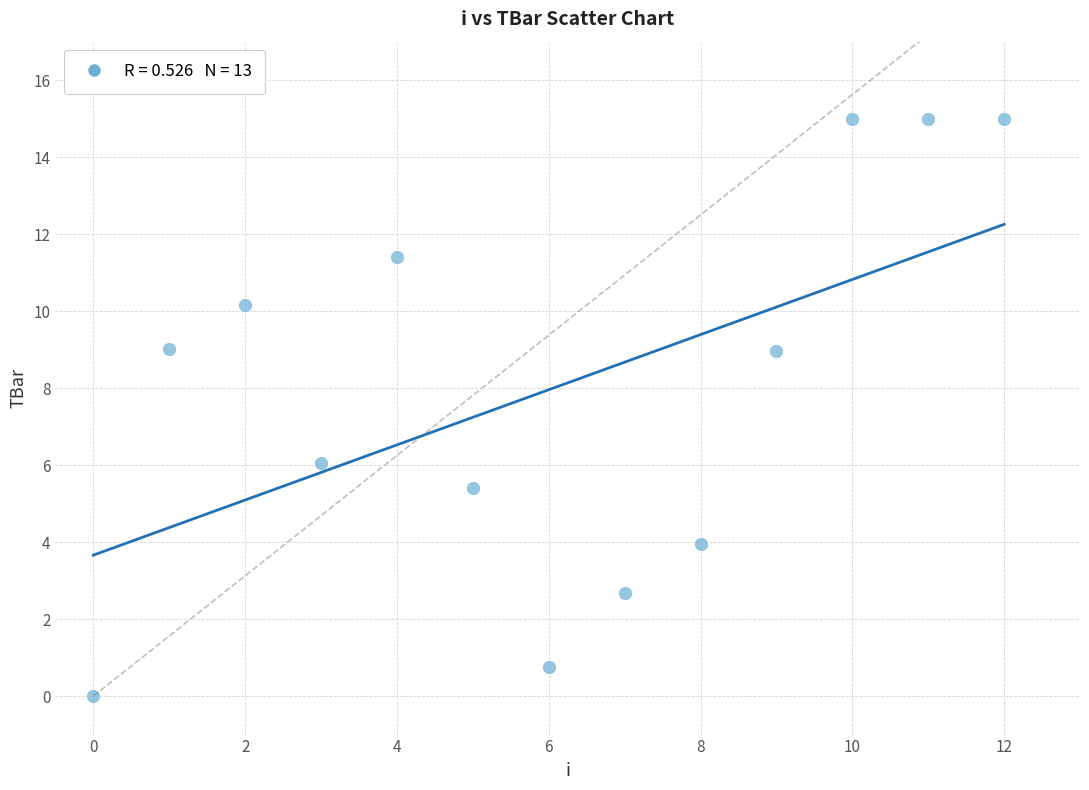

What Y value in the scatter plot is closest to 7?

6.1